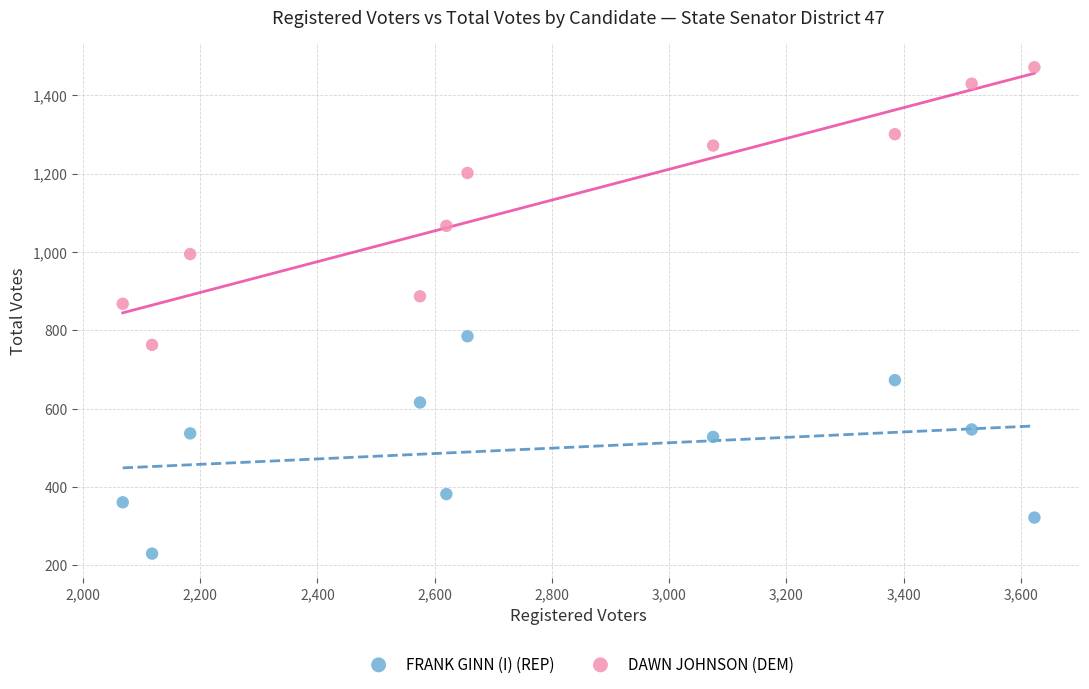

Which series reaches the minimum Y coordinate?

FRANK GINN (I) (REP)